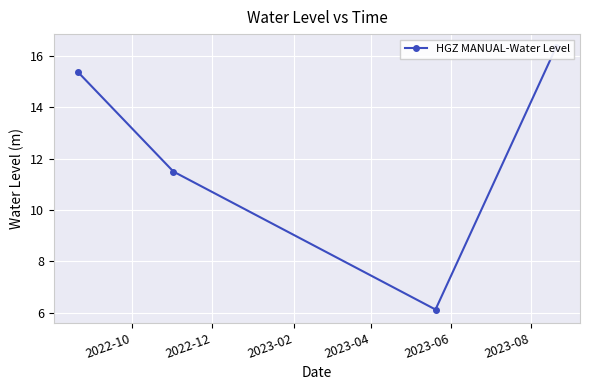

What is the difference between the second highest and minimum values?

9.3